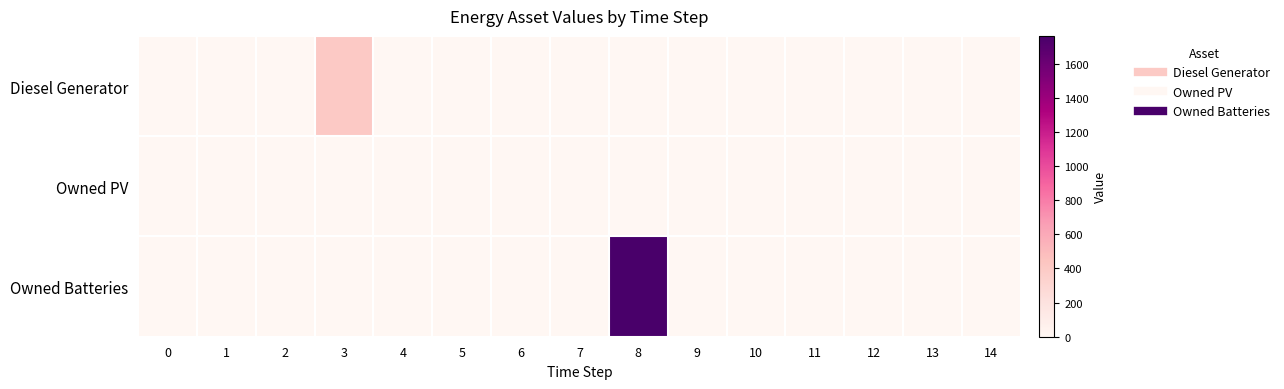

Rank the series by their average value, from lowest to highest.

Owned PV, Diesel Generator, Owned Batteries